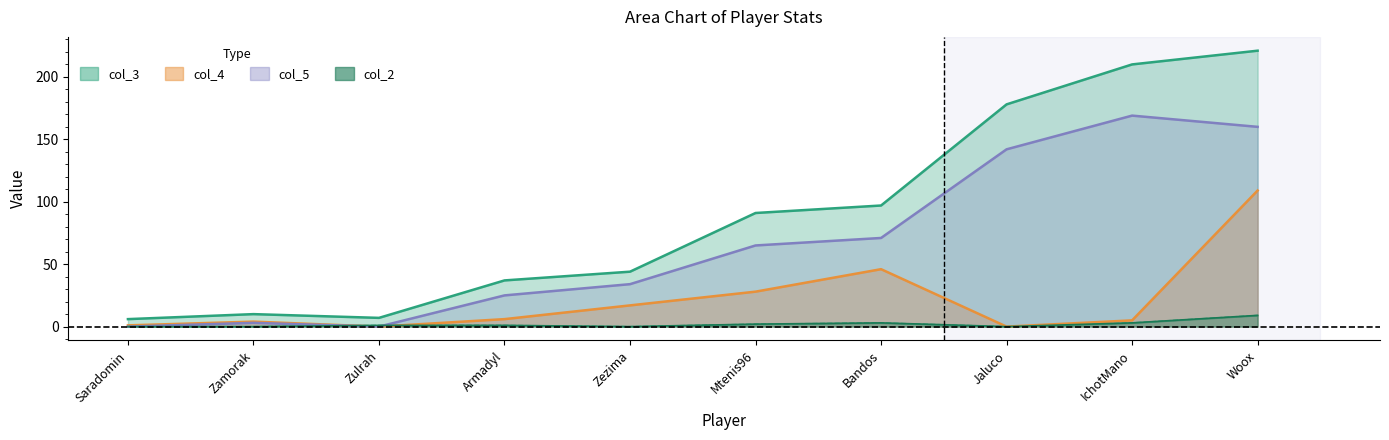

Reading left to right, list all the values displayed in this chart.

col_3: 6	10	7	37	44	91	97	178	210	221
col_4: 1	4	0	6	17	28	46	0	5	109
col_5: 0	3	0	25	34	65	71	142	169	160
col_2: 0	0	1	1	0	2	3	0	3	9